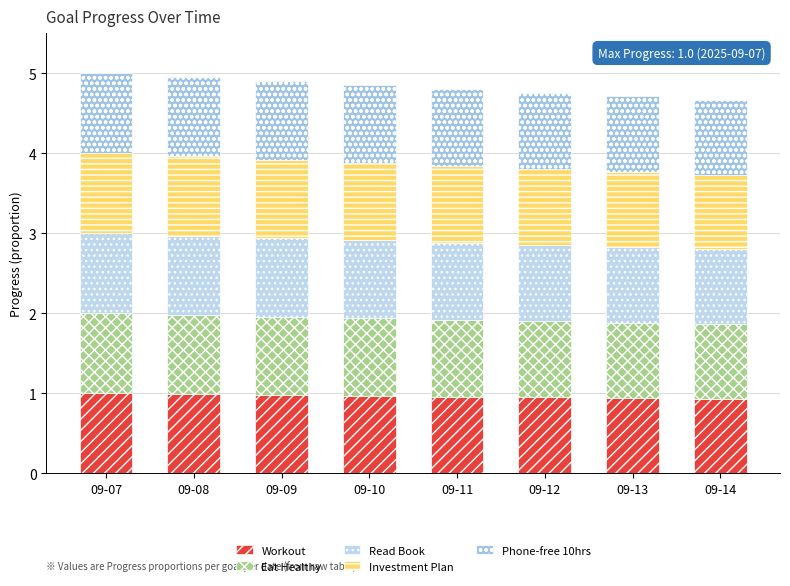

Count the Read Book values in the range 0 to 1.

8